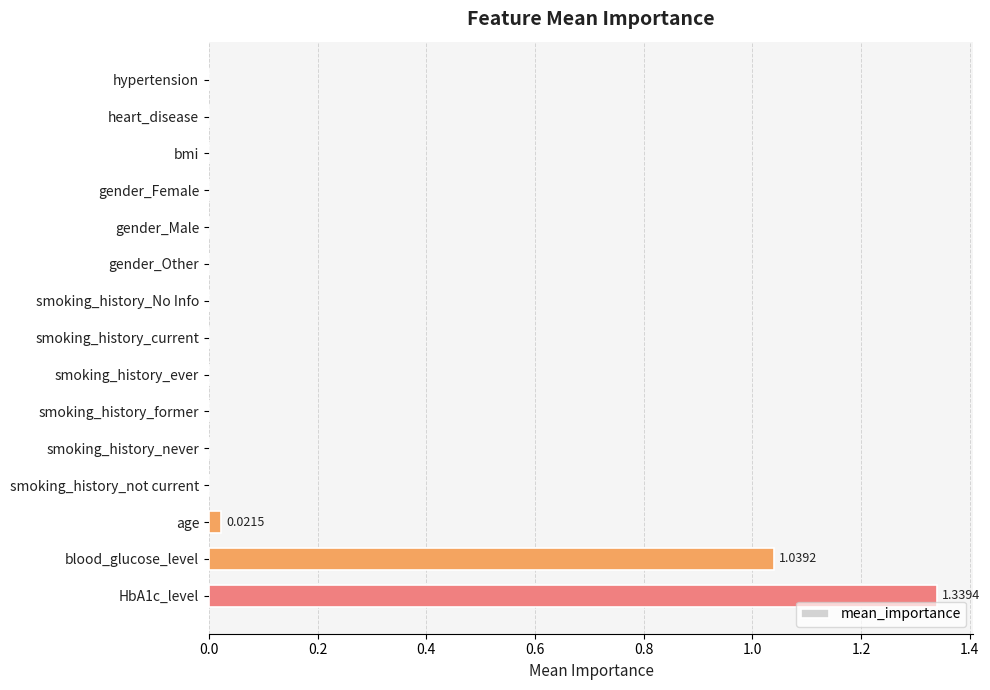

What is the change in value from smoking_history_ever to blood_glucose_level?

+1.0